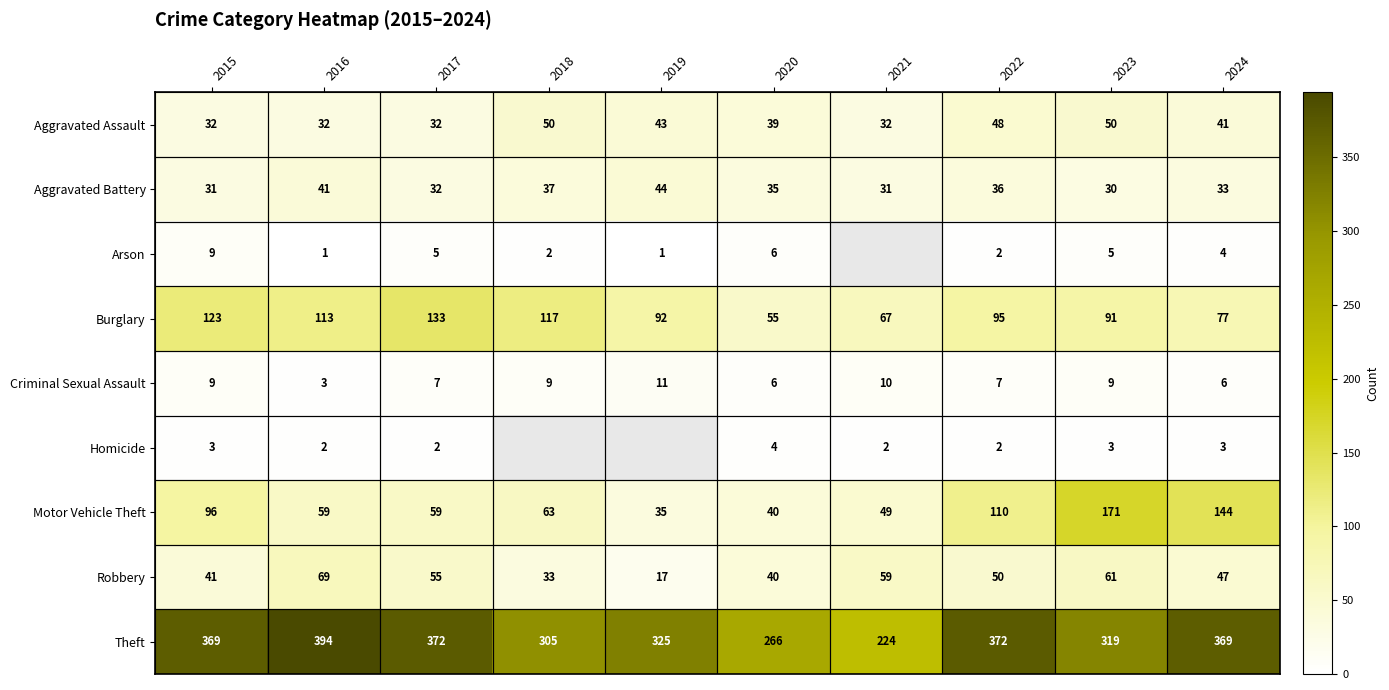

What is the spread (max minus min) of values at 2018?

303.0